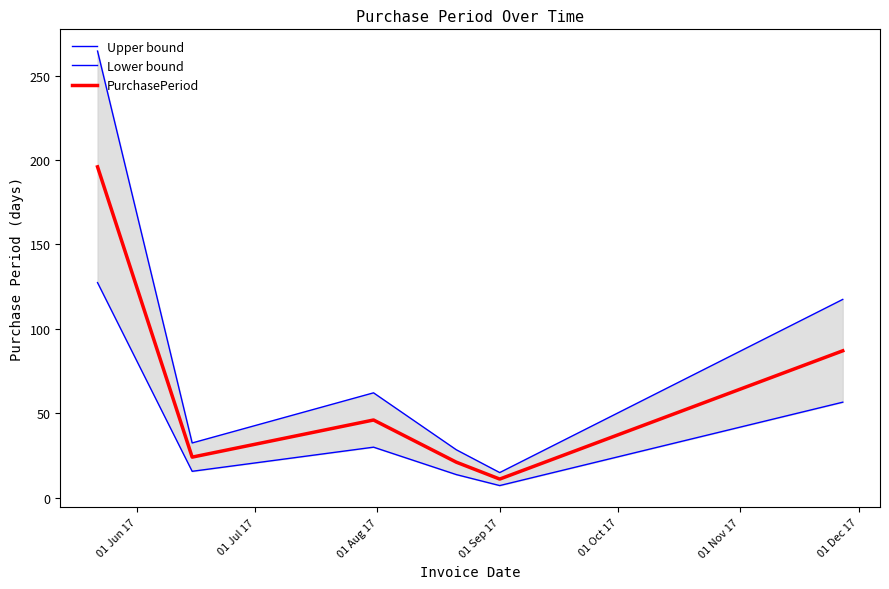

True or false: Upper bound and PurchasePeriod cross at least once.

False